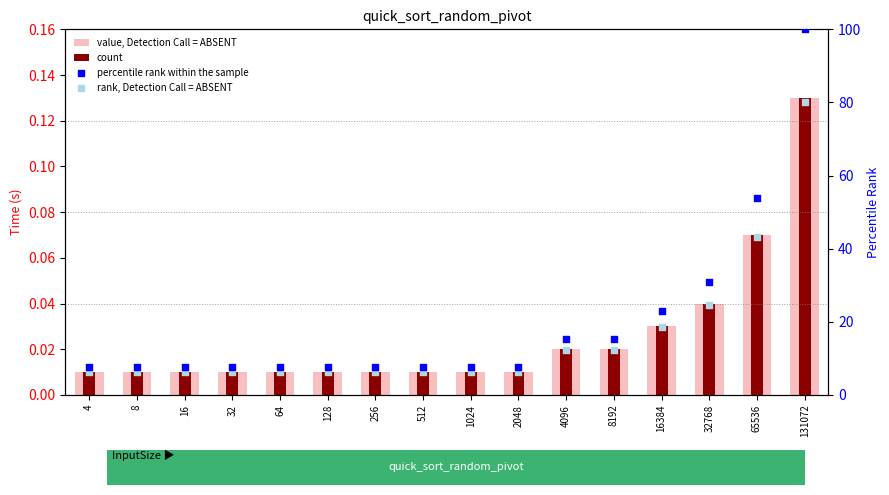

Which series has the widest spread of Y values?

percentile rank within the sample